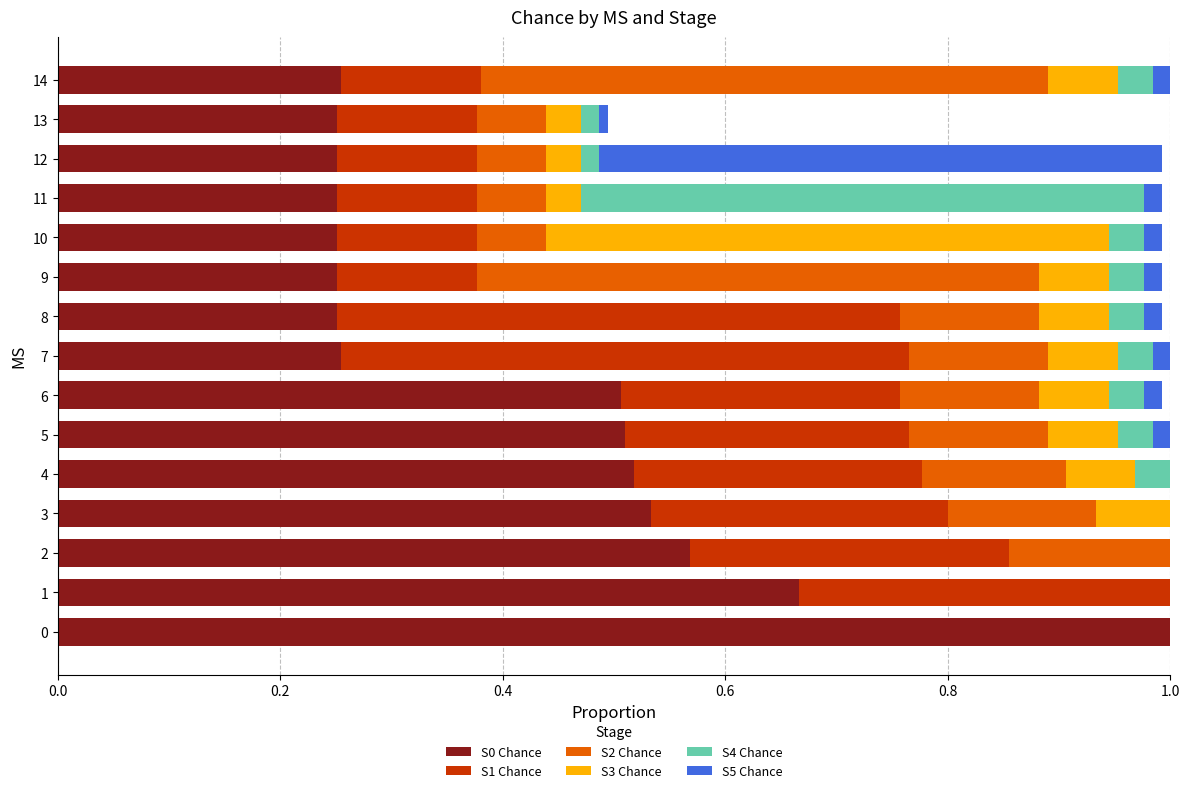

What is the maximum value for S0 Chance?

1.0